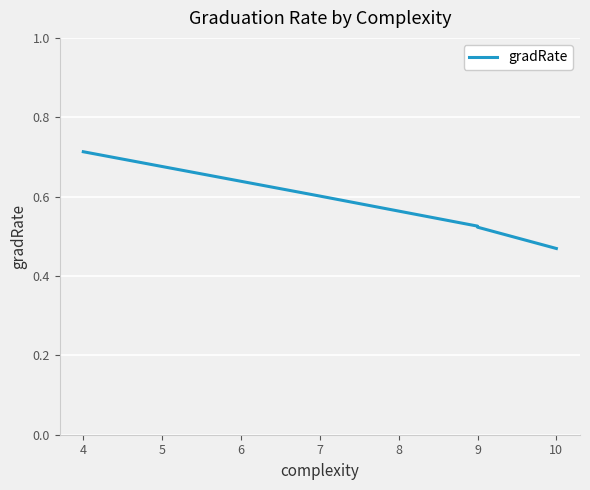

How many distinct data groups are displayed?

1